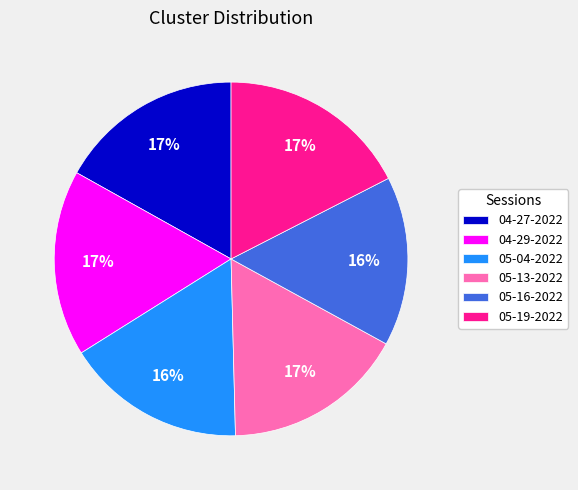

What is the ratio of the value at 05-19-2022 to the value at 05-04-2022?

1.1